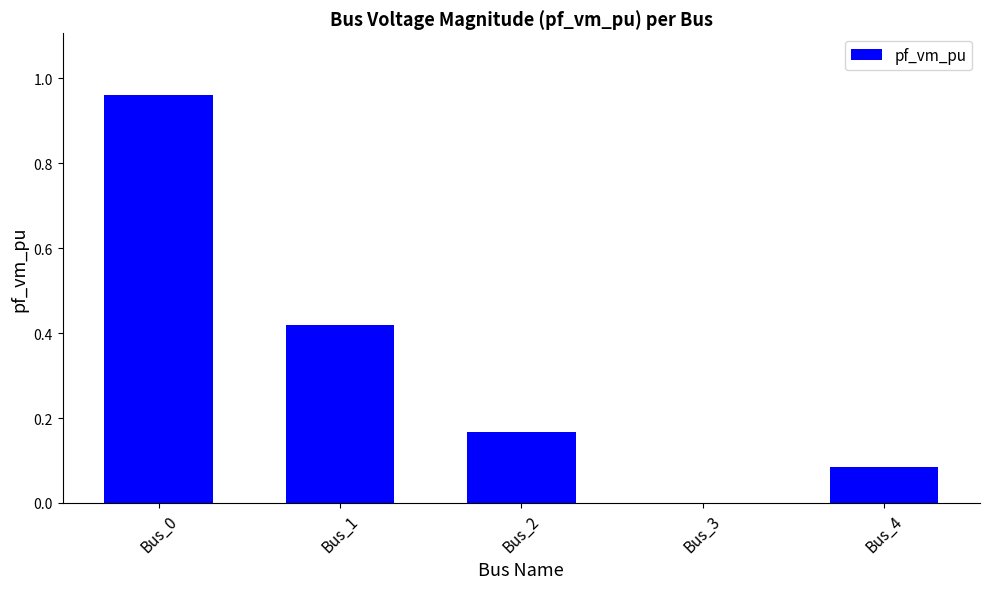

Between Bus_3 and Bus_1, which is larger?

Bus_1